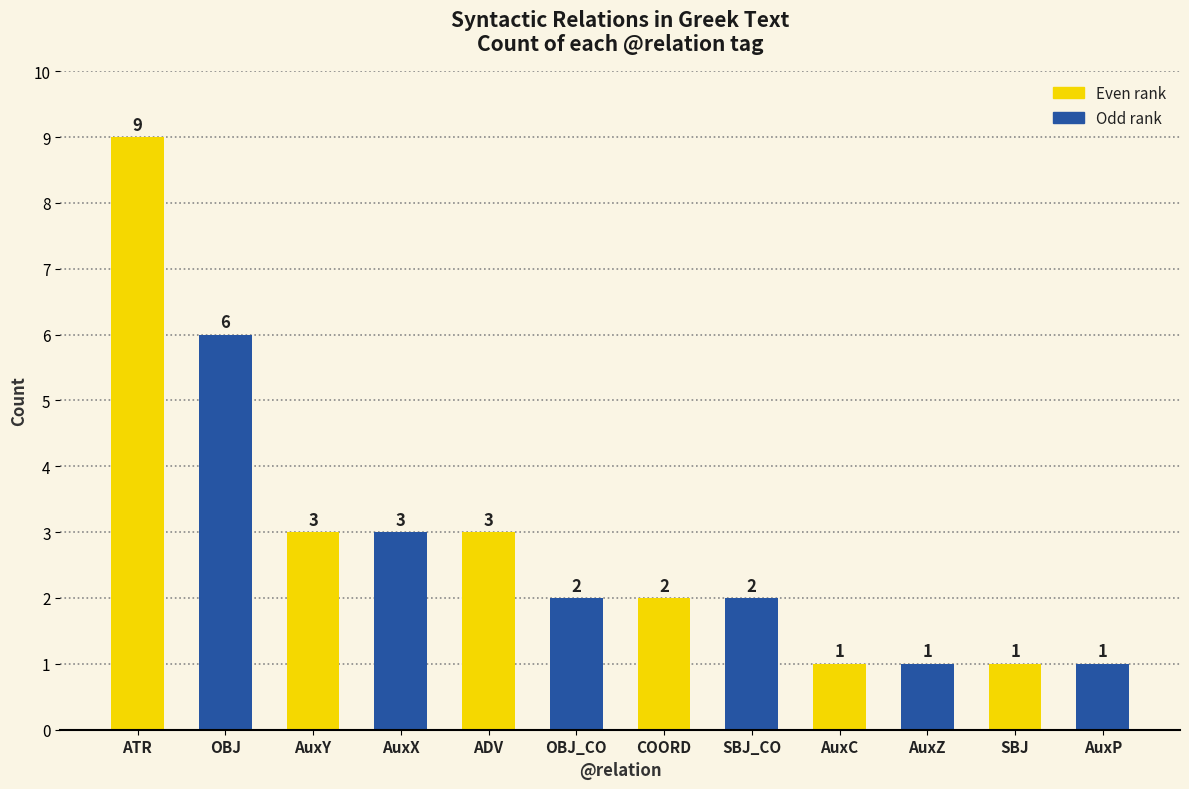

What is the greatest value displayed?

9